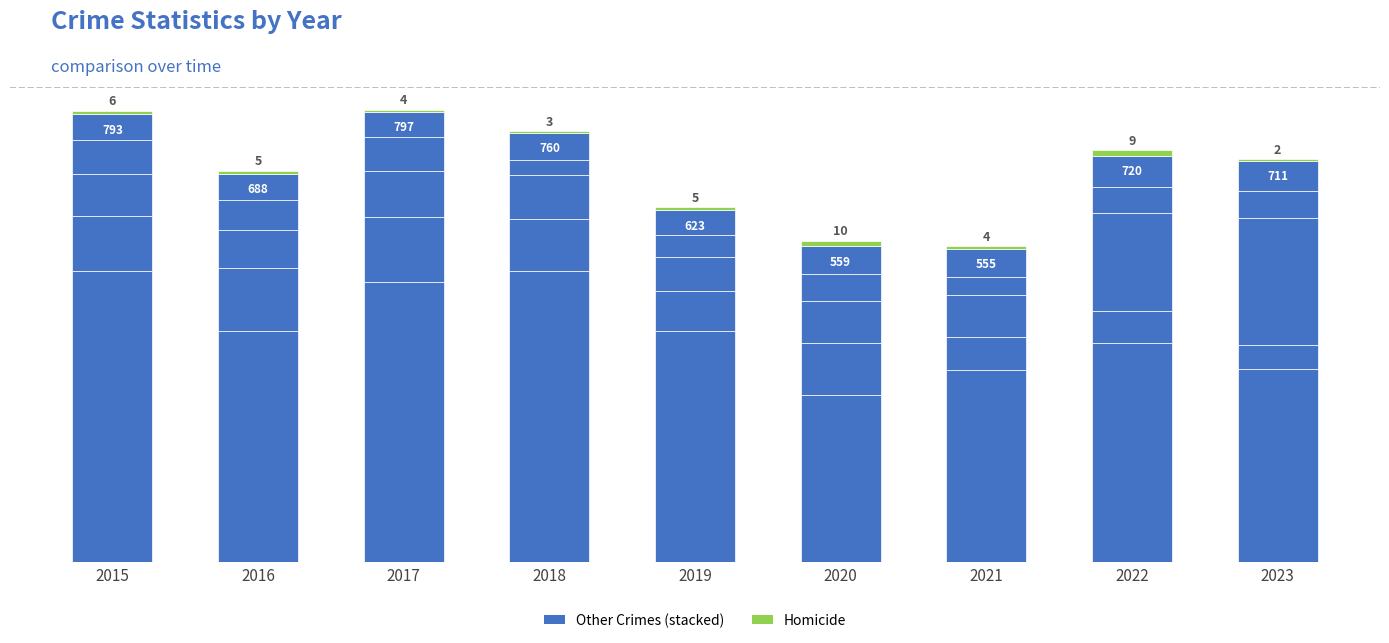

What is the difference between the Homicide values at 2015 and 2018?

3